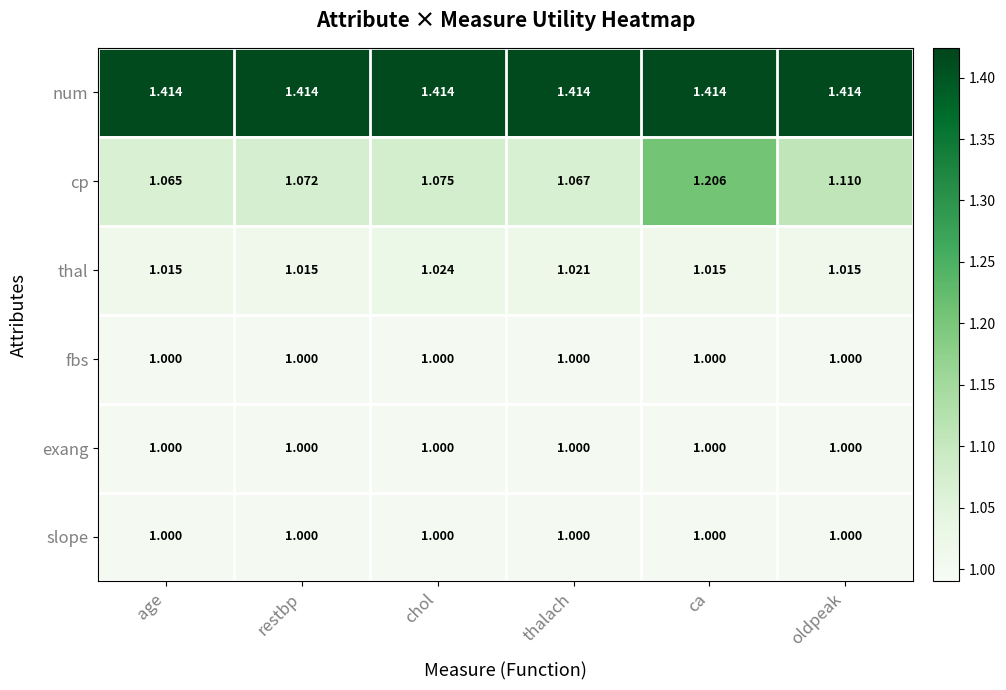

At which category is the sum across all series the highest?

ca